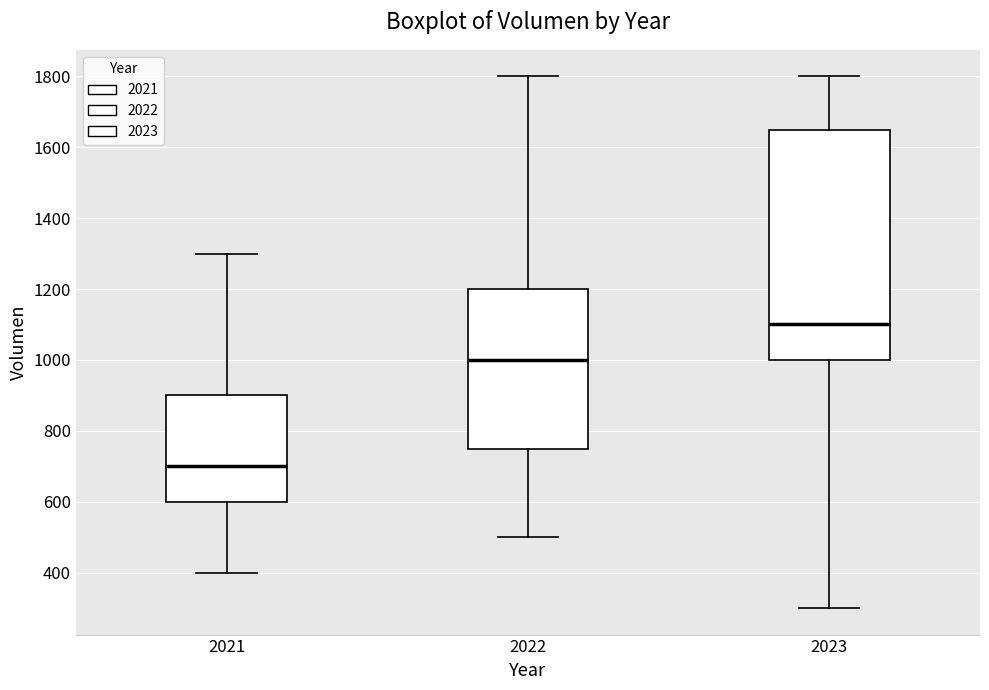

Where is the lower edge of the box at x = 2021 on the y-axis? The values are not printed on the chart, so give them approximately, as read against the axis.

600